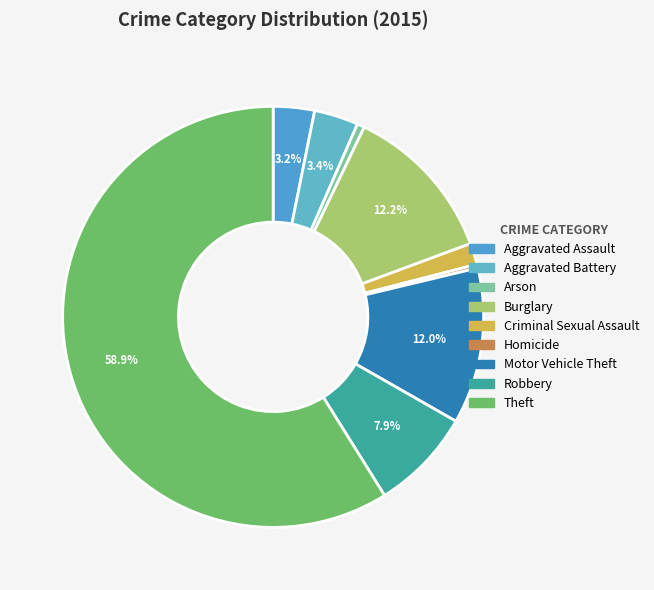

Is there any slice that represents more than half of the pie?

Yes